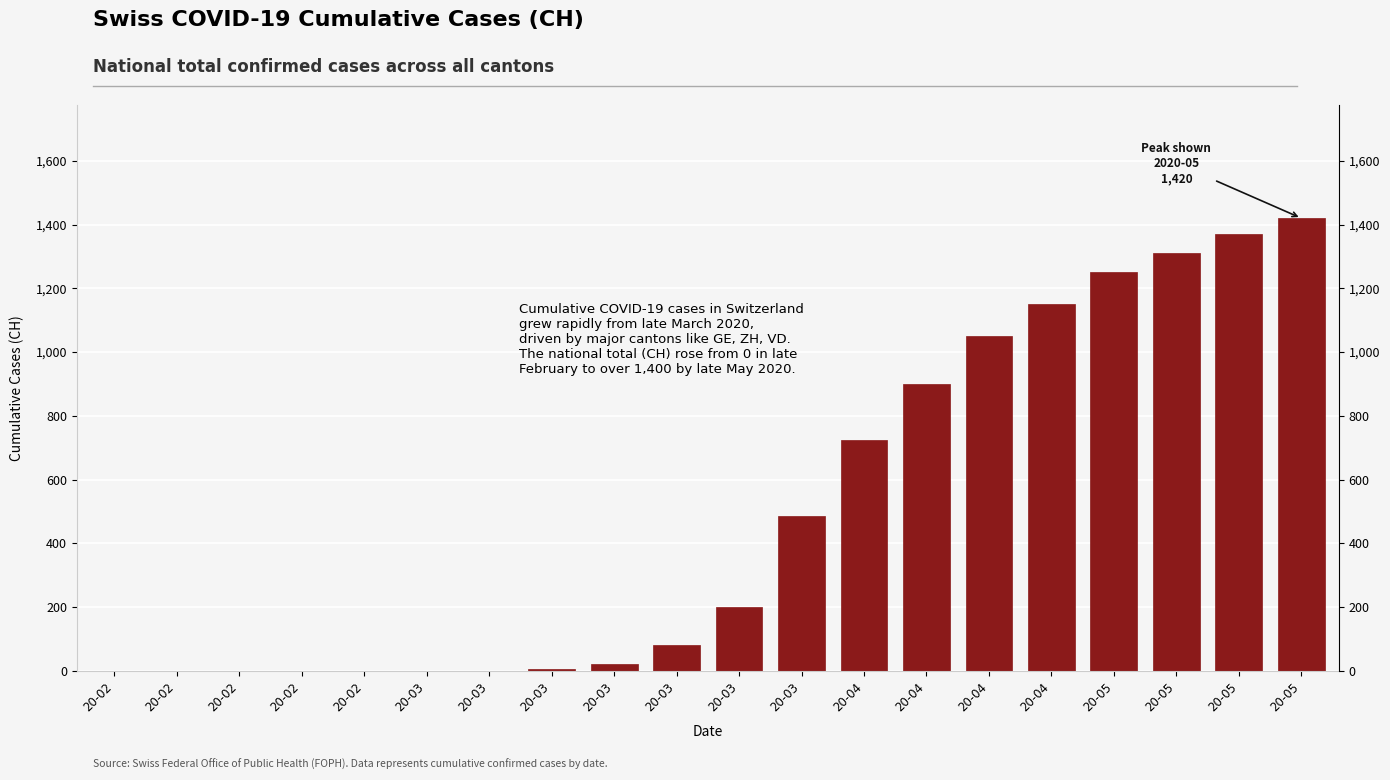

The value at 20-03 is 81. True or false?

True